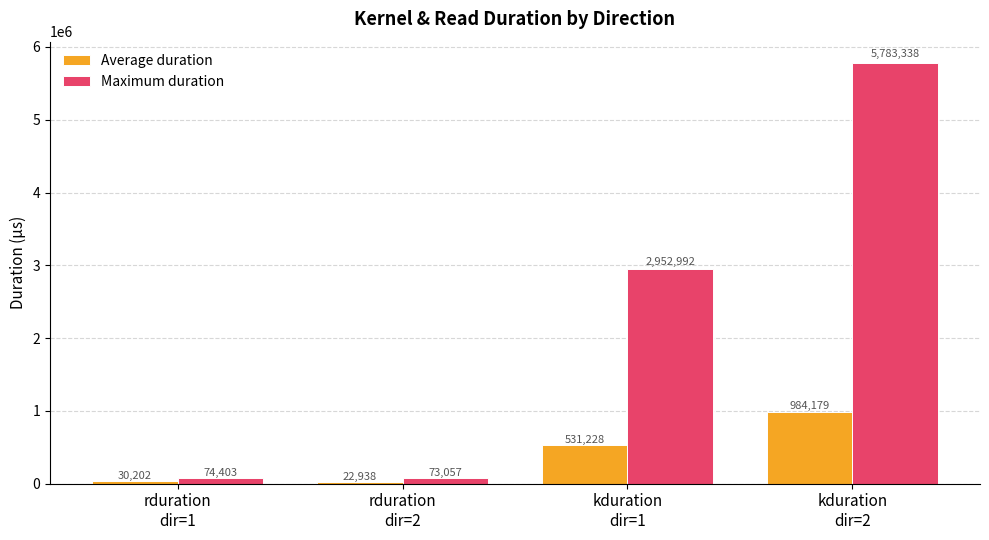

Rank the series by their average value, from highest to lowest.

Maximum duration, Average duration